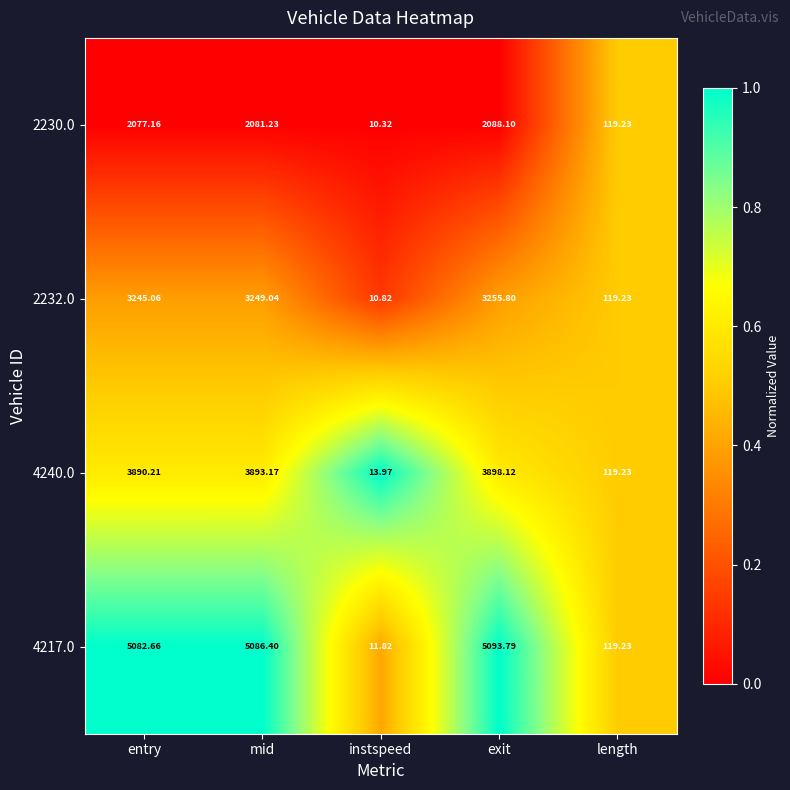

Rank the categories by 2230.0 value from highest to lowest.

exit, mid, entry, length, instspeed